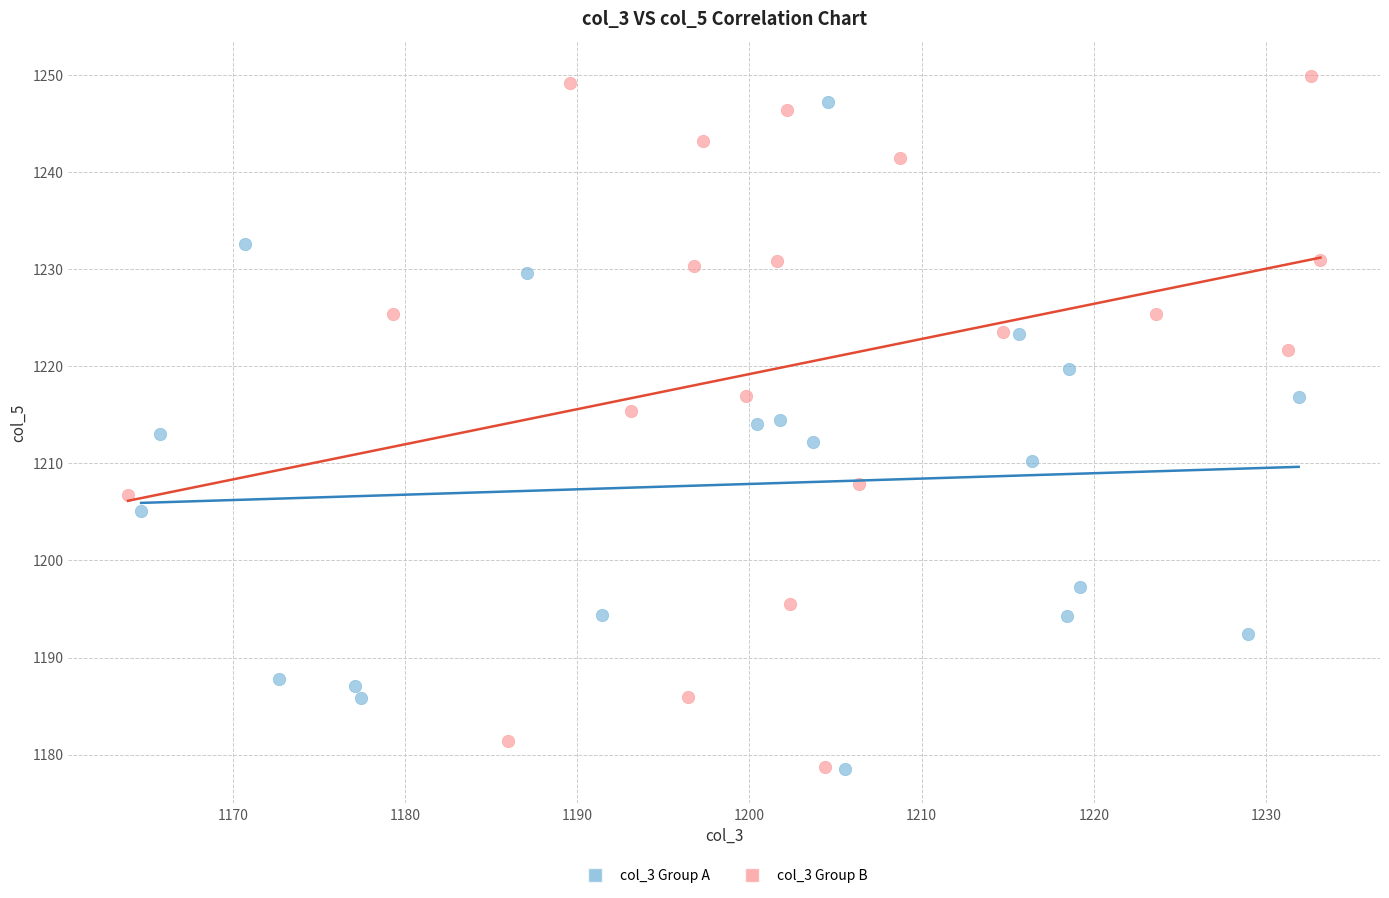

Which series reaches the maximum Y coordinate?

col_3 Group B